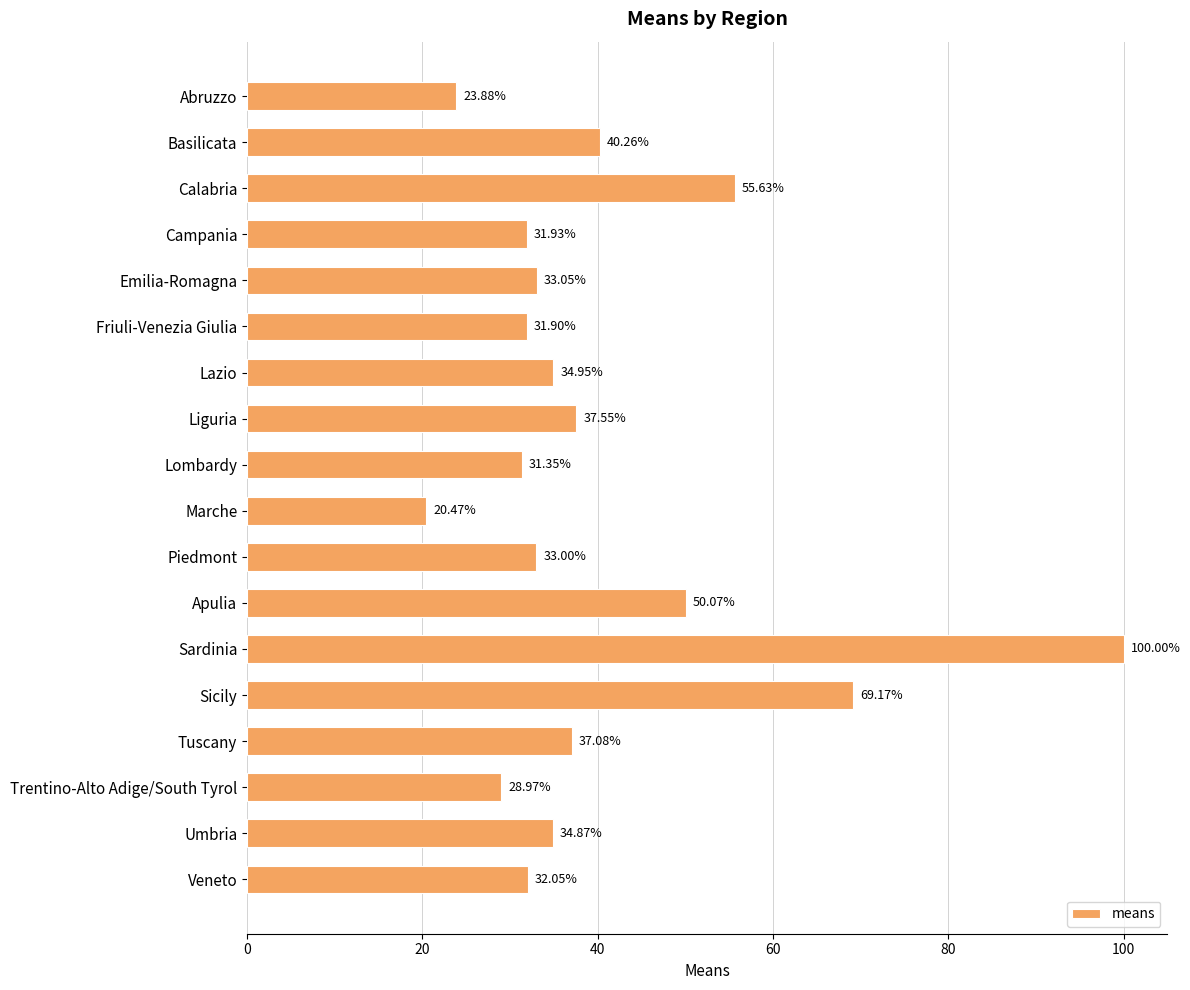

What is the change in value from Liguria to Veneto?

-5.5